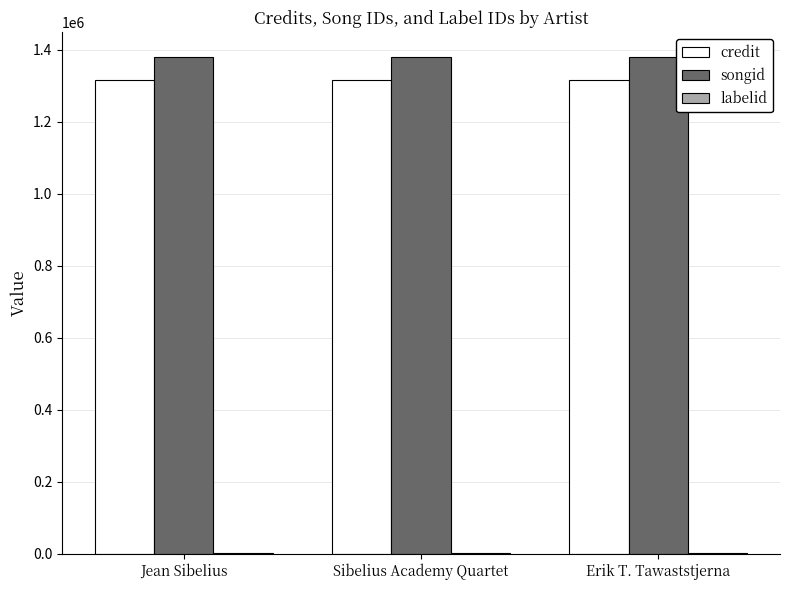

The value of songid at Jean Sibelius is 1379555. True or false?

True